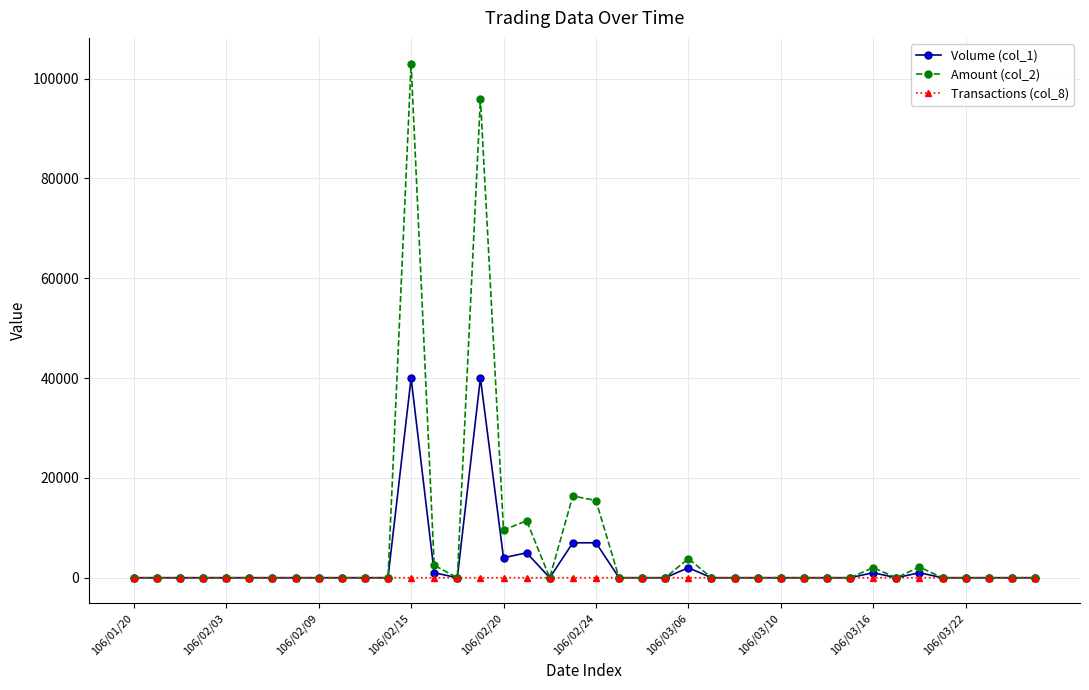

Which series has the largest range (max minus min)?

Amount (col_2)